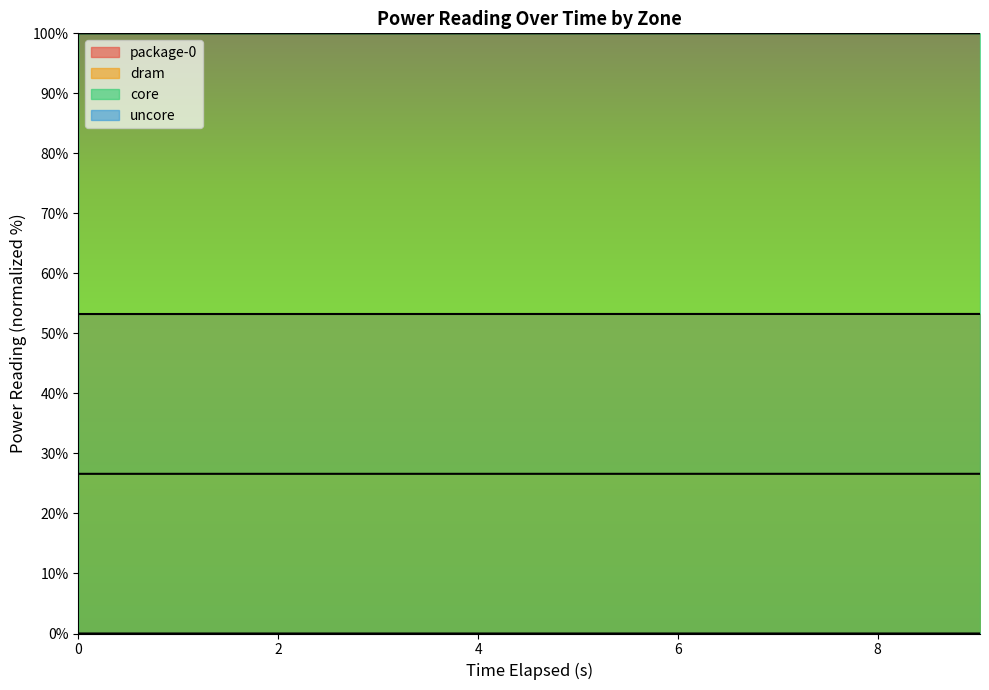

What is the total value across all series at 2.006149299?

179.8